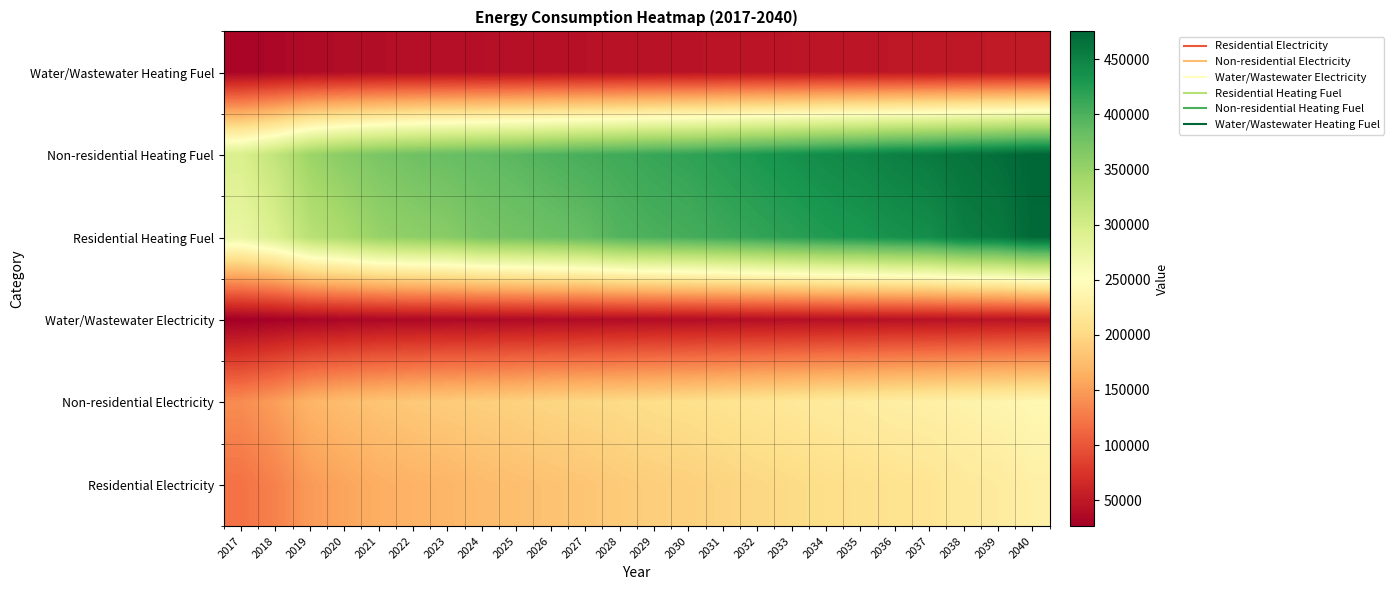

List the series in order of their peak value, highest first.

Non-residential Heating Fuel, Residential Heating Fuel, Non-residential Electricity, Residential Electricity, Water/Wastewater Heating Fuel, Water/Wastewater Electricity